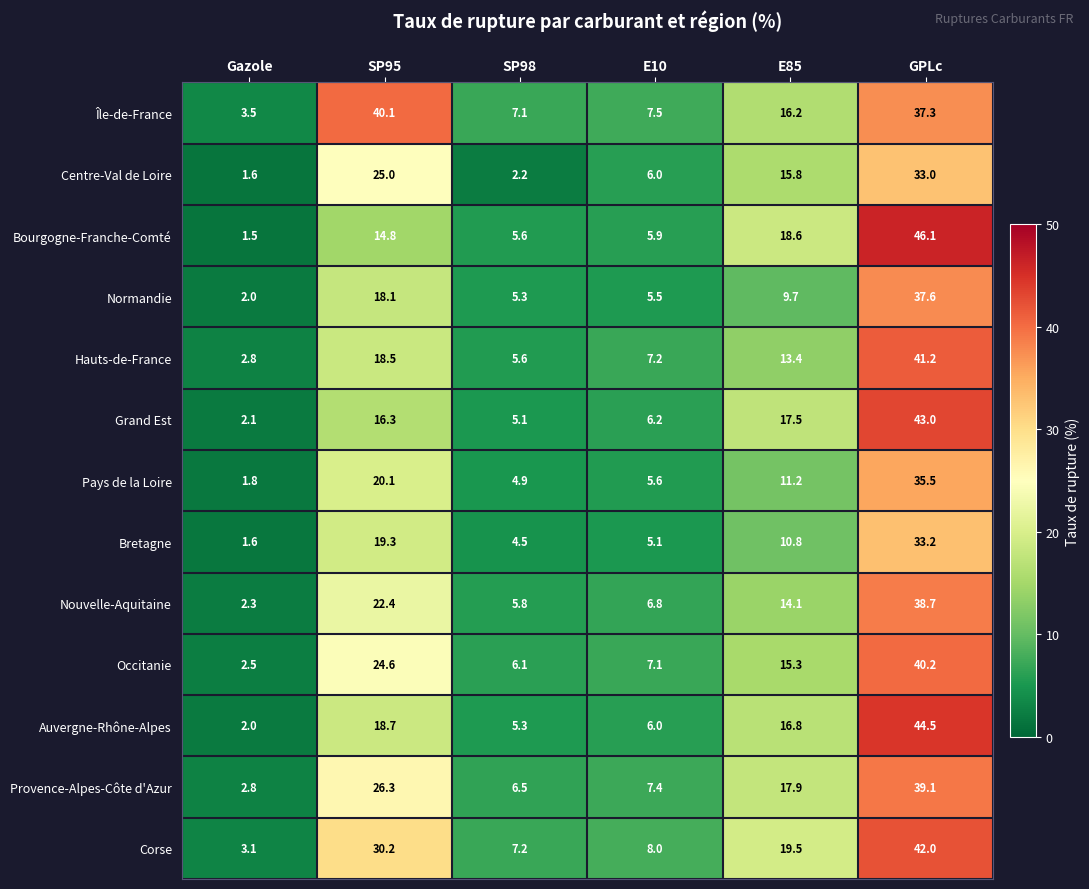

Which series has the largest total across all categories?

Île-de-France